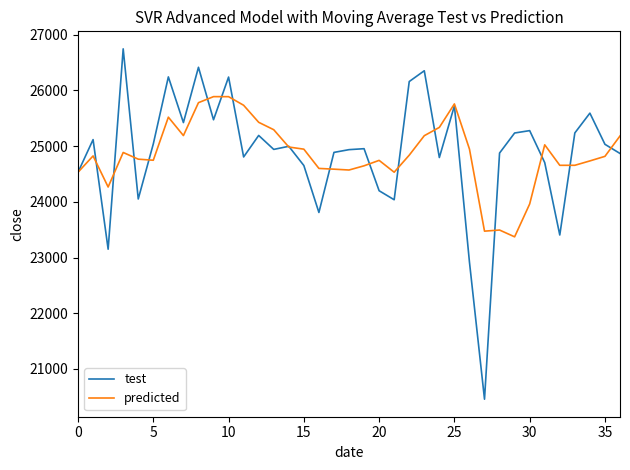

In predicted, how many points are higher than both neighbors (excluding endpoints)?

8